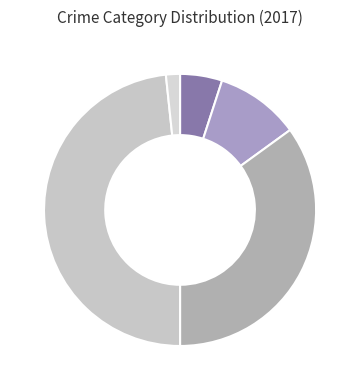

How many slices are in this pie chart?

5